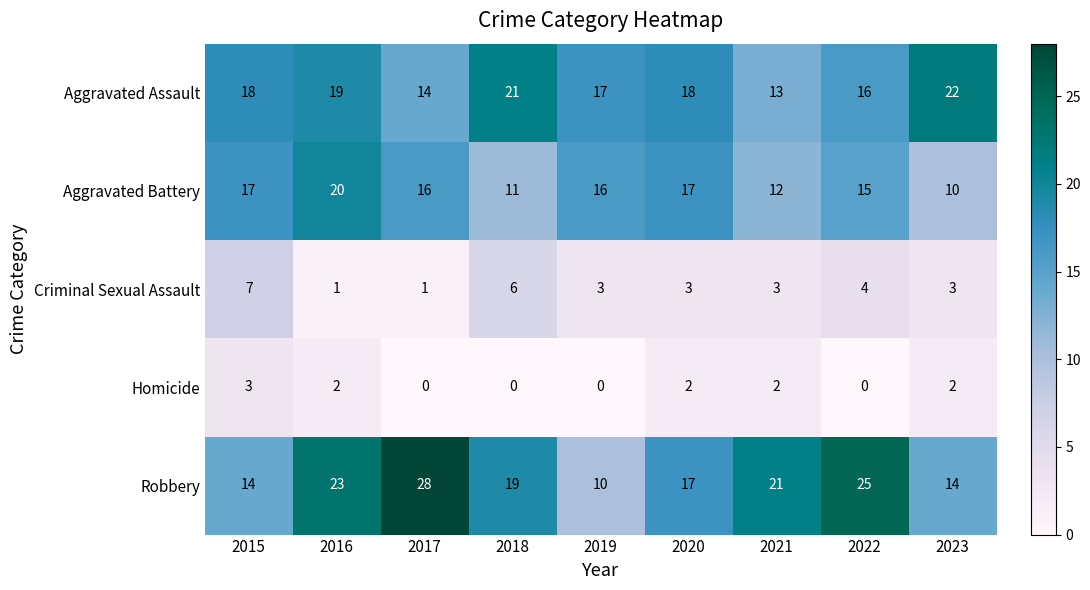

What is the average value of the Aggravated Battery series?

15